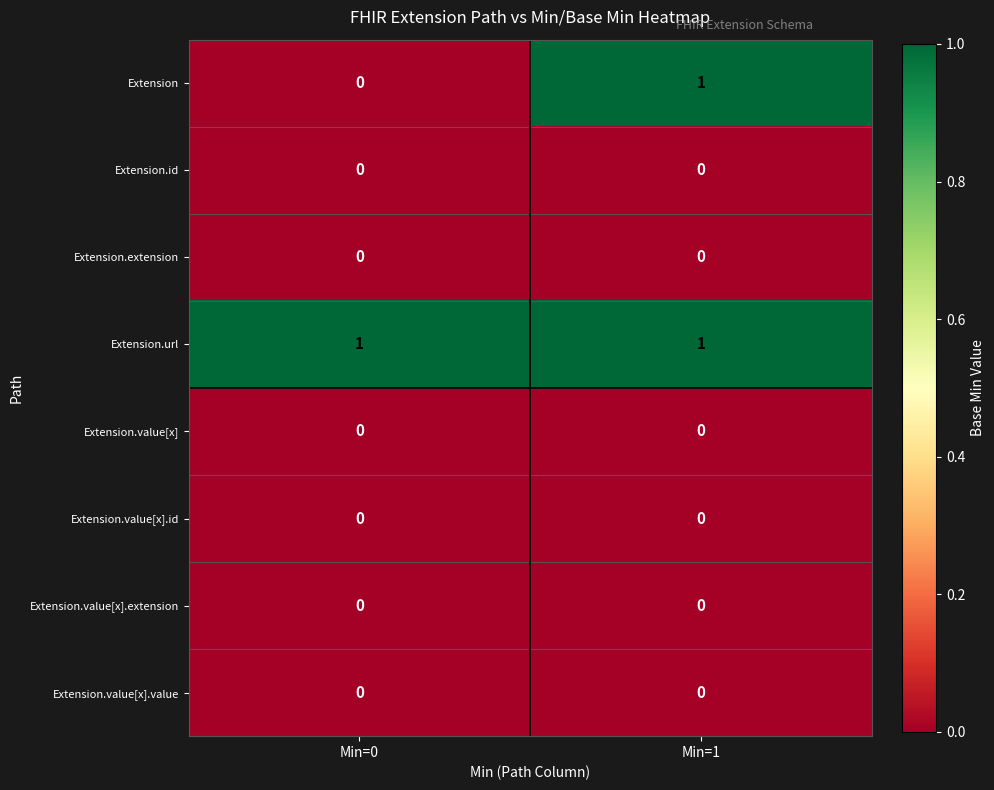

Which series has the largest total across all categories?

Extension.url